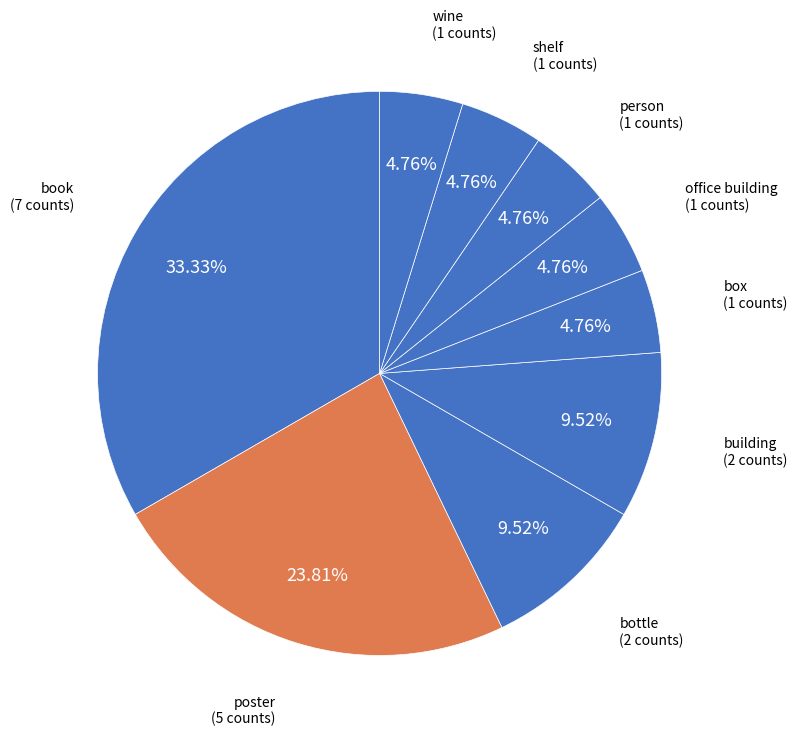

To the nearest percent, what is the average slice percentage?

11%